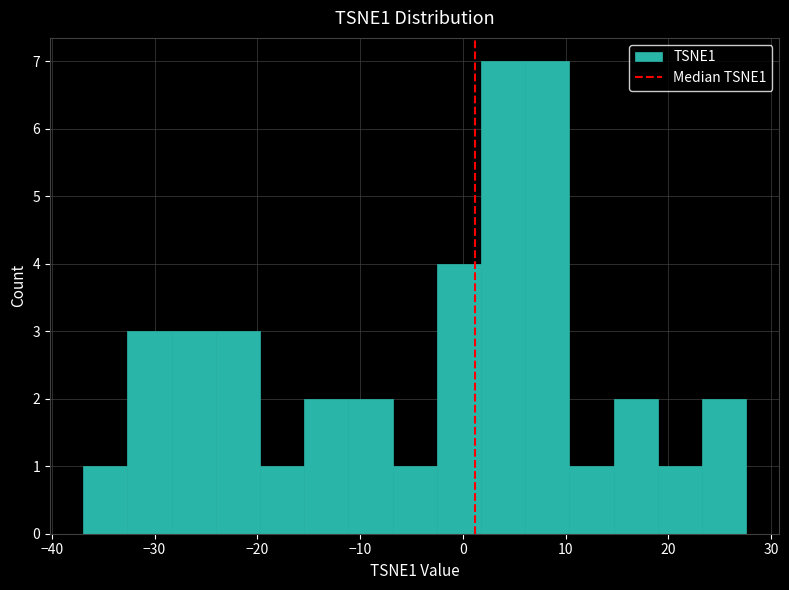

How tall is the bar that spans -11 to -7 on the x-axis? Neither the bar edges nor the heights are printed on the chart, so give them approximately, as read against the axes.

2